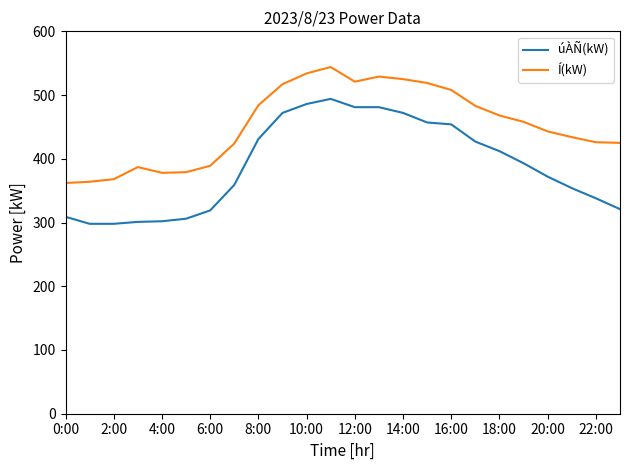

List the series in order of their overall mean, highest first.

Í(kW), úÀÑ(kW)